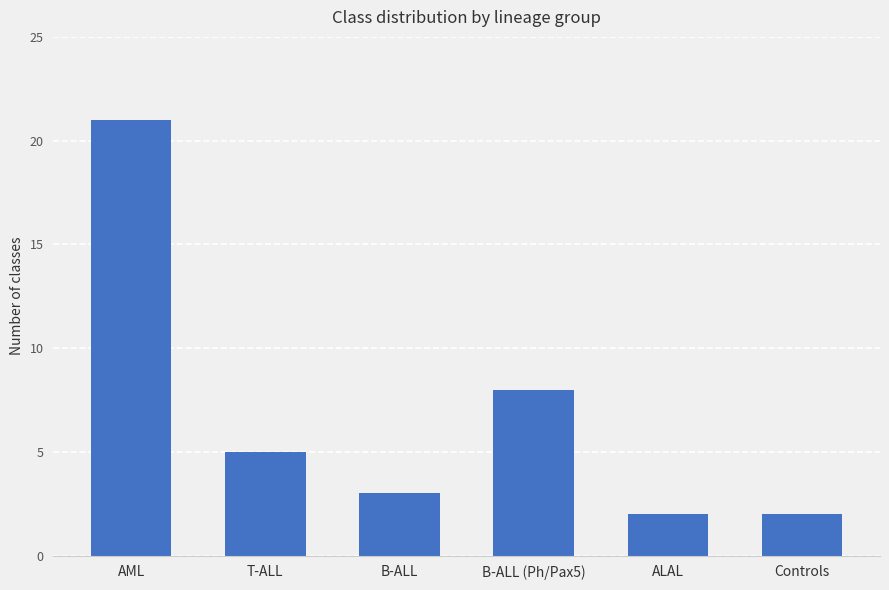

Where is the data nearest to the value 11?

B-ALL (Ph/Pax5)